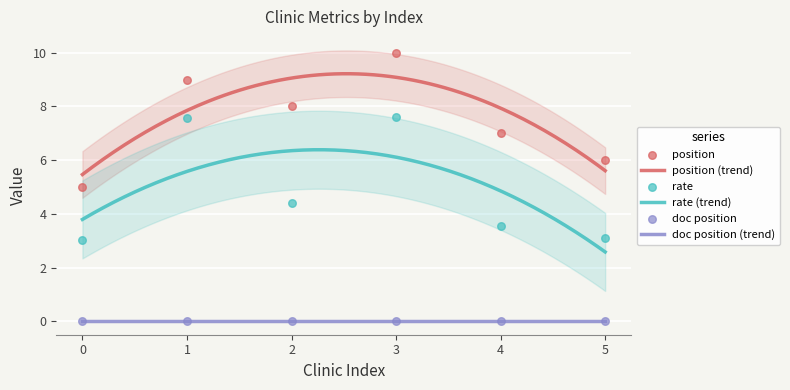

At which category is the sum across all series the highest?

3